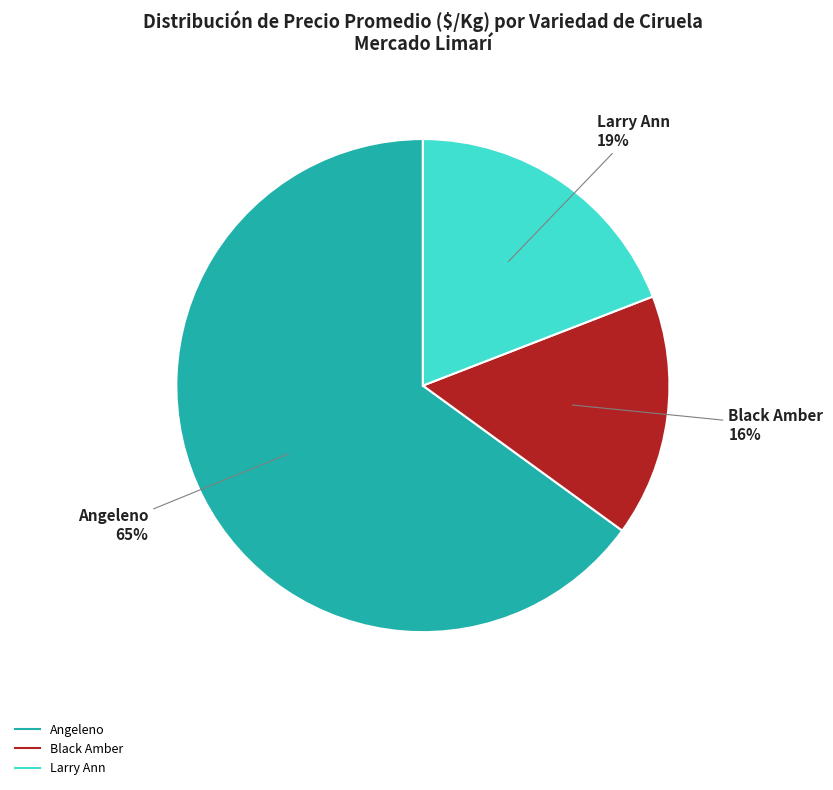

To the nearest percent, what is the difference between the largest and smallest slice percentages?

49%